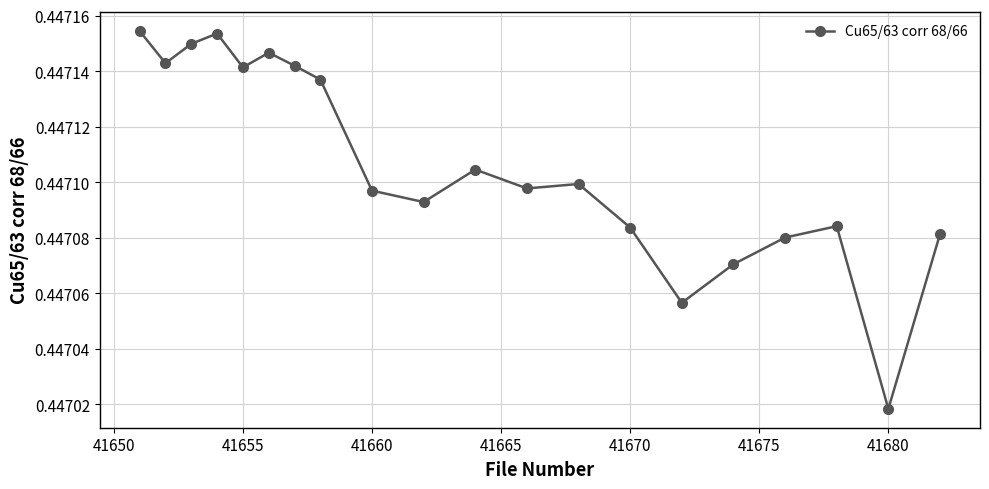

What is the sum of all values?

8.9